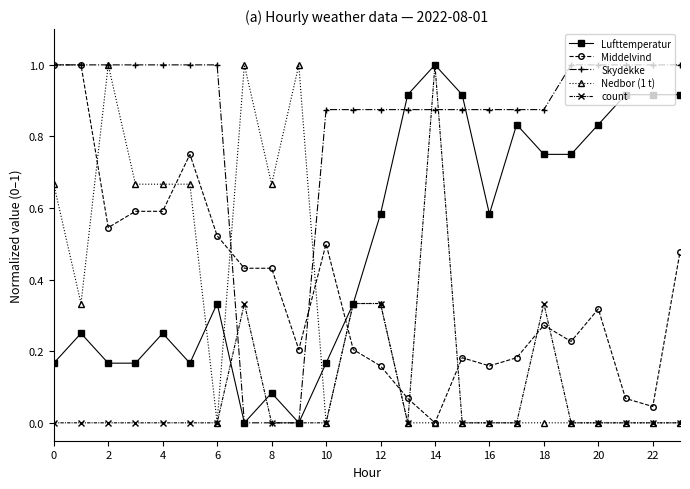

Which series has the largest total across all categories?

Skydekke